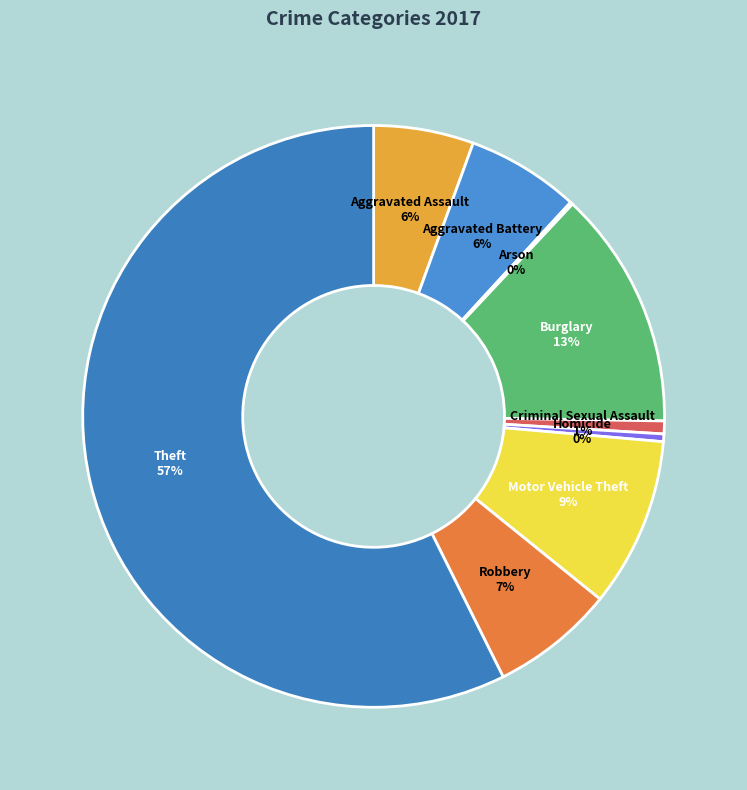

Which has a higher value, Motor Vehicle Theft or Burglary?

Burglary